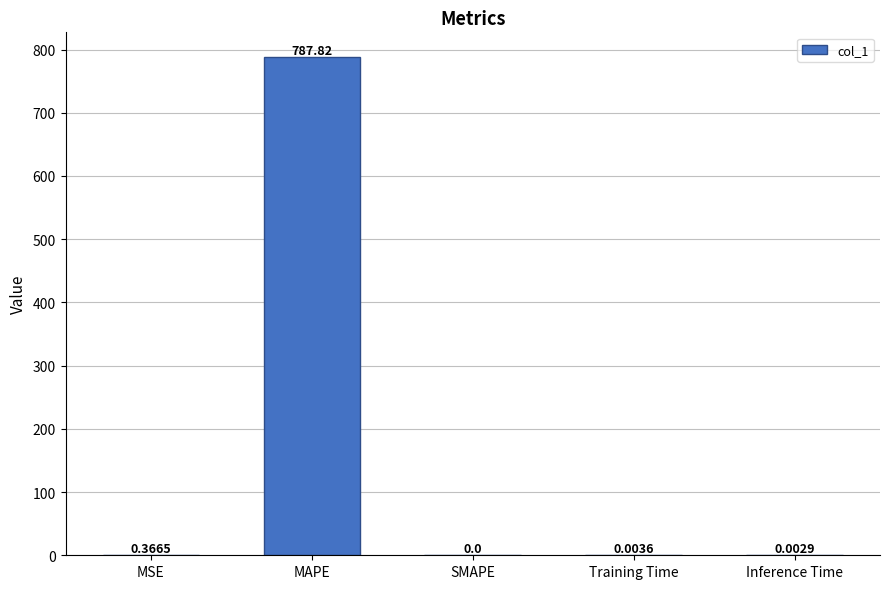

What is the sum of the values at MAPE and MSE?

788.2